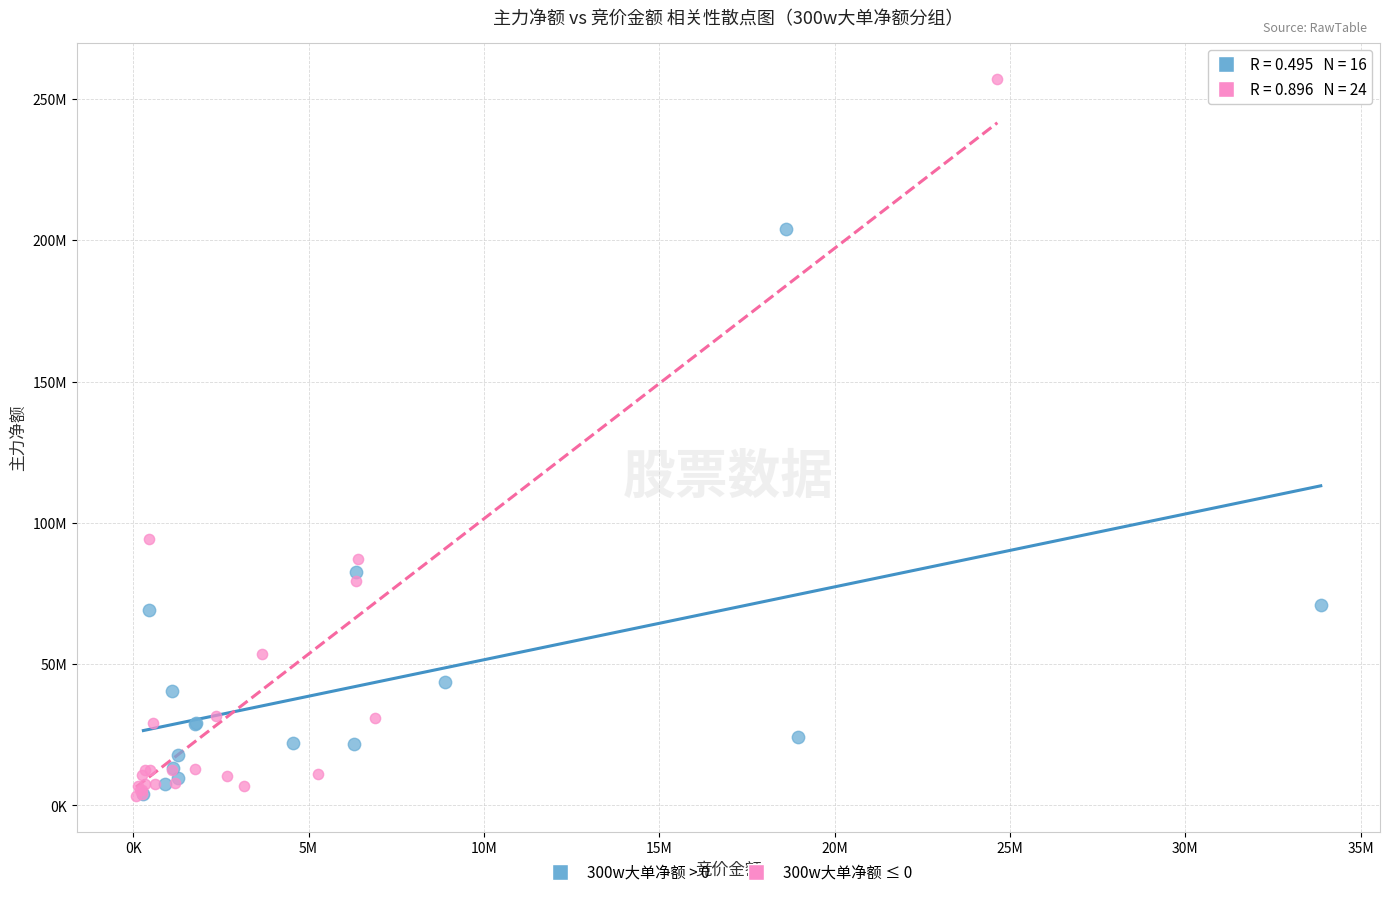

What are all the series names shown in the legend?

300w大单净额 > 0, 300w大单净额 ≤ 0